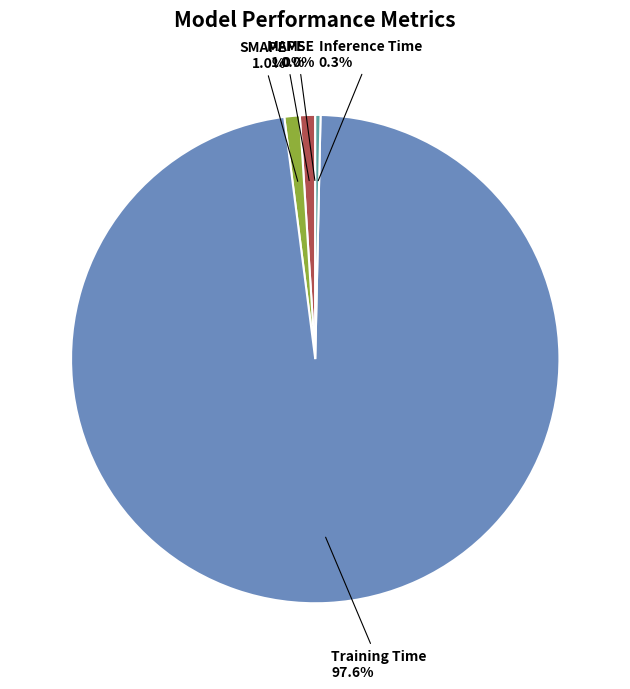

Combined, what portion of the pie is Inference Time and Training Time?

98.0%